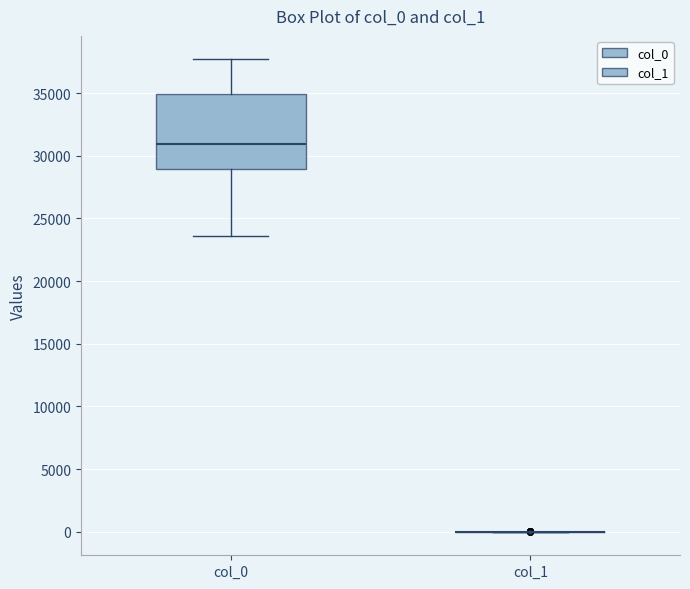

Reading left to right, transcribe this box plot: for each box, give where its median line is, the range the box spans, and where its two whiskers end, as read against the y-axis. The values are not printed on the chart, so give them approximately, as read against the axis.

col_0: median 31000, box 29000 to 35000, whiskers 23500 to 37500
col_1: box collapsed to a line at 0, whiskers 0 to 0